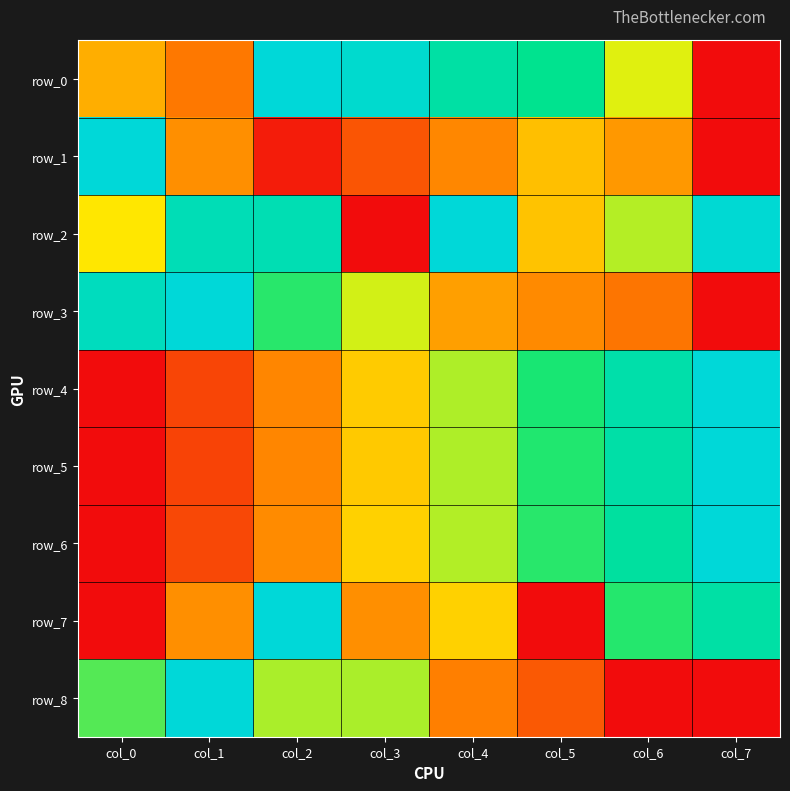

Reading right to left, extract all data points from this chart.

row_0: col_7=0.0	col_6=0.5	col_5=0.8	col_4=0.9	col_3=1.0	col_2=1.0	col_1=0.2	col_0=0.4
row_1: col_7=0.0	col_6=0.3	col_5=0.4	col_4=0.3	col_3=0.2	col_2=0.0	col_1=0.3	col_0=1.0
row_2: col_7=1.0	col_6=0.6	col_5=0.4	col_4=1.0	col_3=0.0	col_2=0.9	col_1=0.9	col_0=0.5
row_3: col_7=0.0	col_6=0.2	col_5=0.3	col_4=0.3	col_3=0.5	col_2=0.7	col_1=1.0	col_0=0.9
row_4: col_7=1.0	col_6=0.9	col_5=0.7	col_4=0.6	col_3=0.4	col_2=0.3	col_1=0.1	col_0=0.0
row_5: col_7=1.0	col_6=0.9	col_5=0.7	col_4=0.6	col_3=0.4	col_2=0.3	col_1=0.1	col_0=0.0
row_6: col_7=1.0	col_6=0.8	col_5=0.7	col_4=0.6	col_3=0.4	col_2=0.3	col_1=0.1	col_0=0.0
row_7: col_7=0.9	col_6=0.7	col_5=0.0	col_4=0.4	col_3=0.3	col_2=1.0	col_1=0.3	col_0=0.0
row_8: col_7=0.0	col_6=0.0	col_5=0.2	col_4=0.2	col_3=0.6	col_2=0.6	col_1=1.0	col_0=0.7